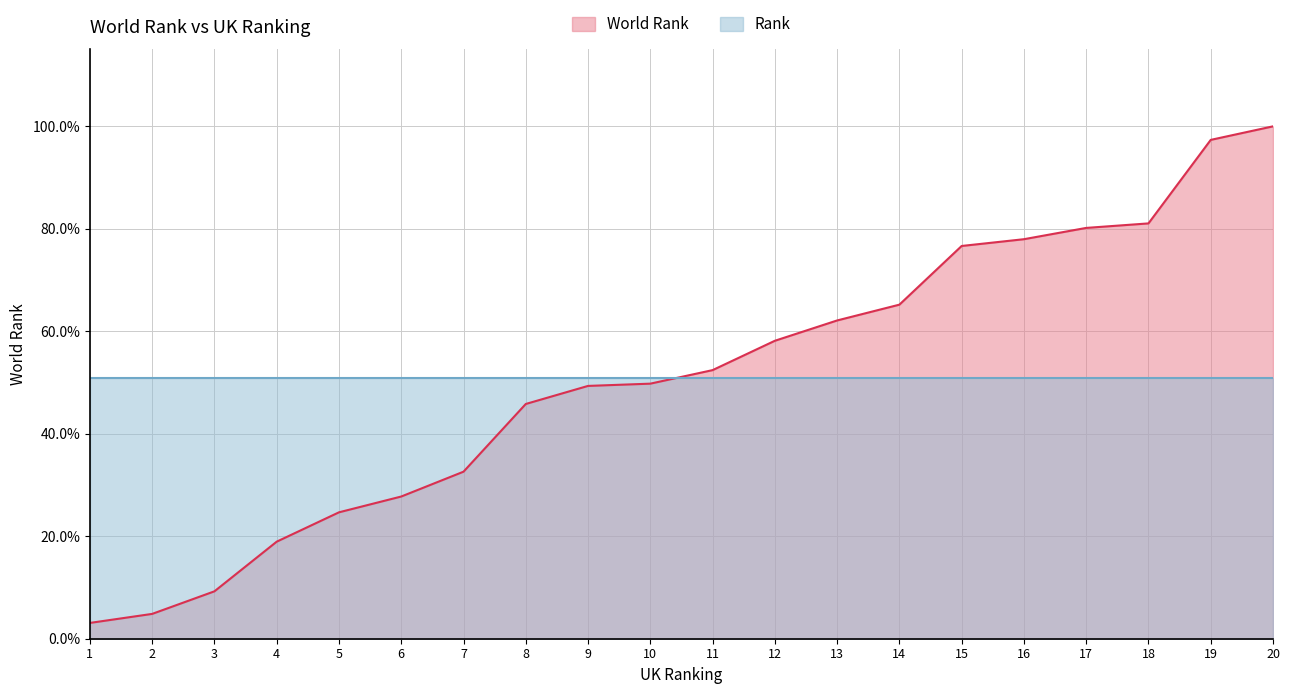

What is the maximum value shown in the chart?

1.0